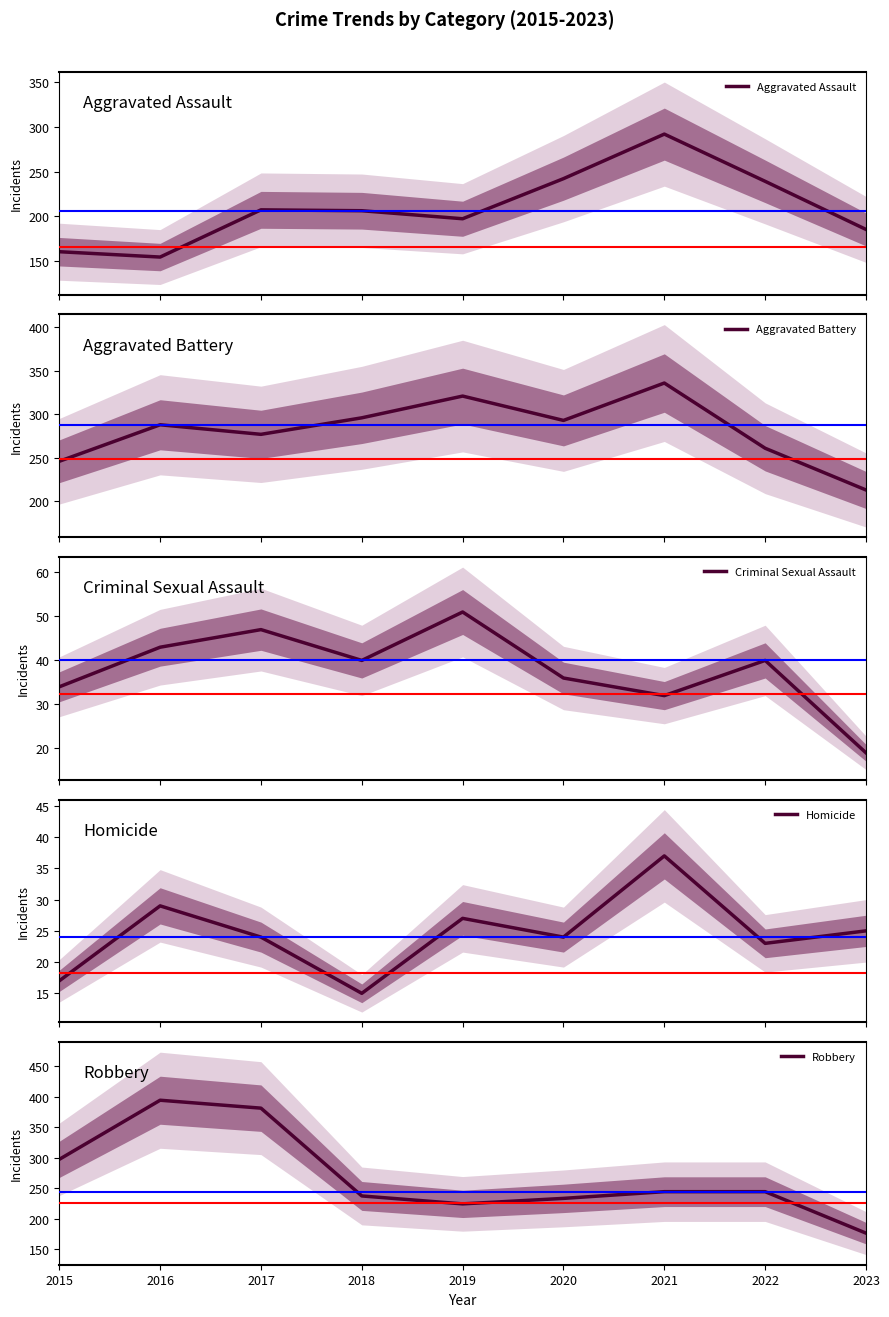

How many lines are shown in the chart?

5